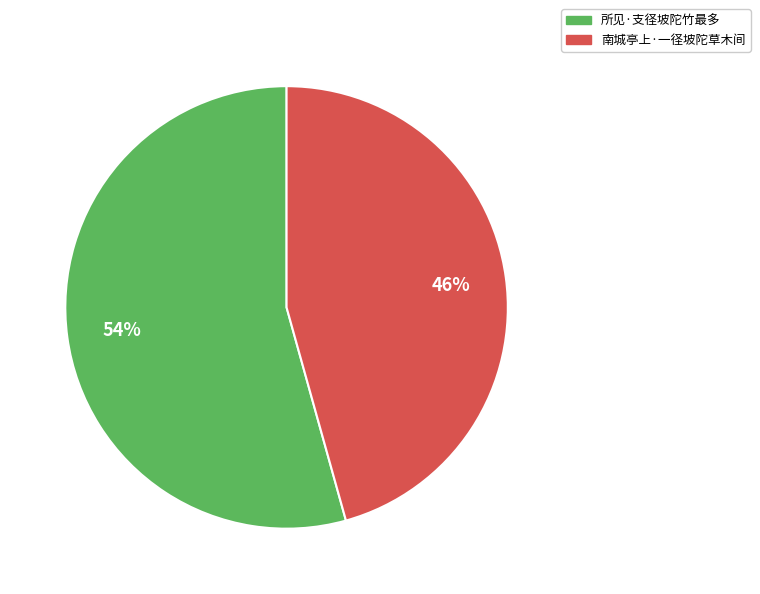

To the nearest percent, what is the average slice percentage?

50%